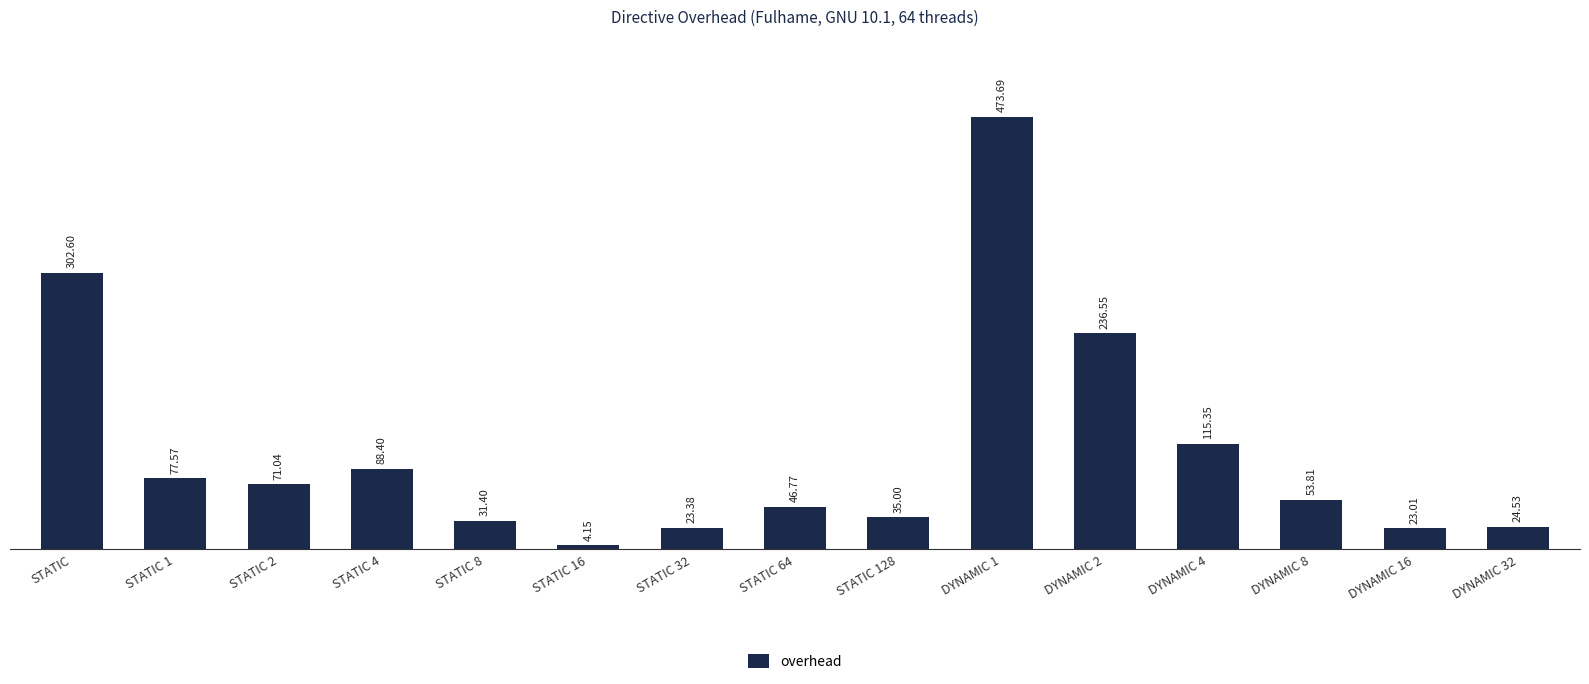

What position from the right is DYNAMIC 2?

5